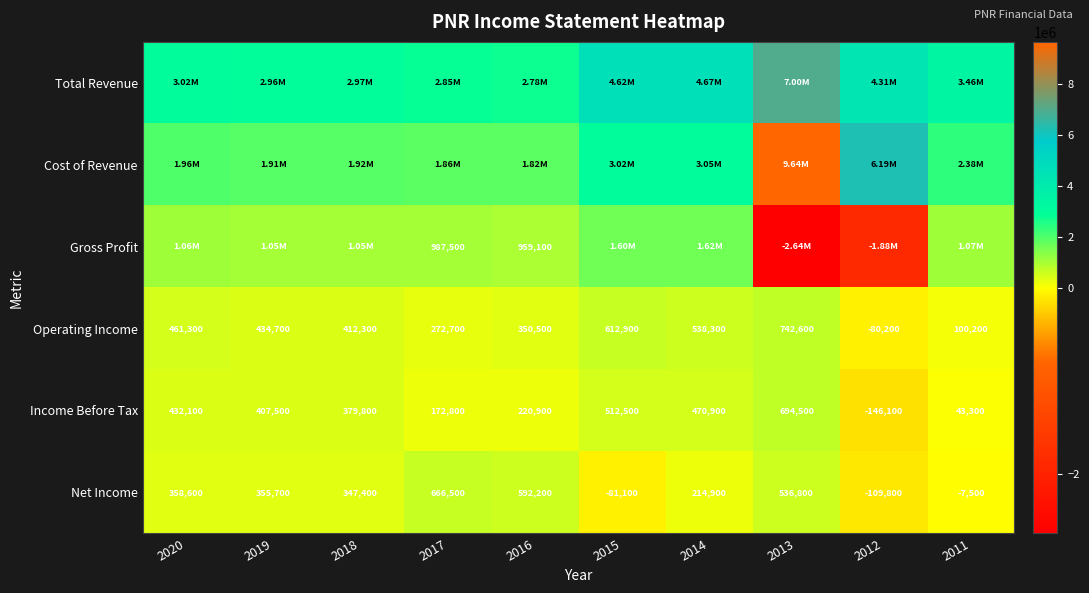

What is the total value across all series at 2018?

7069700